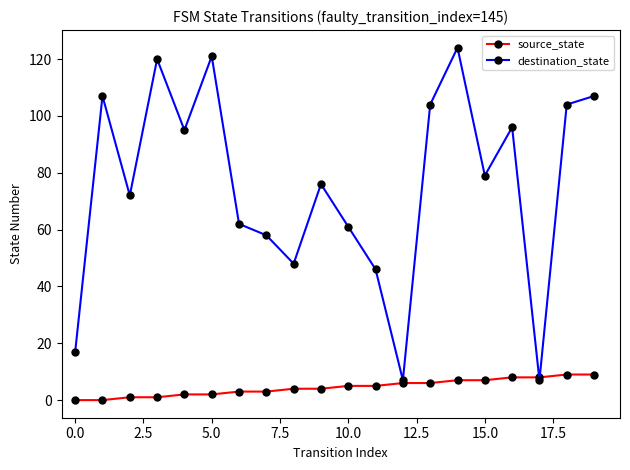

In destination_state, how many points are lower than both neighbors (excluding endpoints)?

6